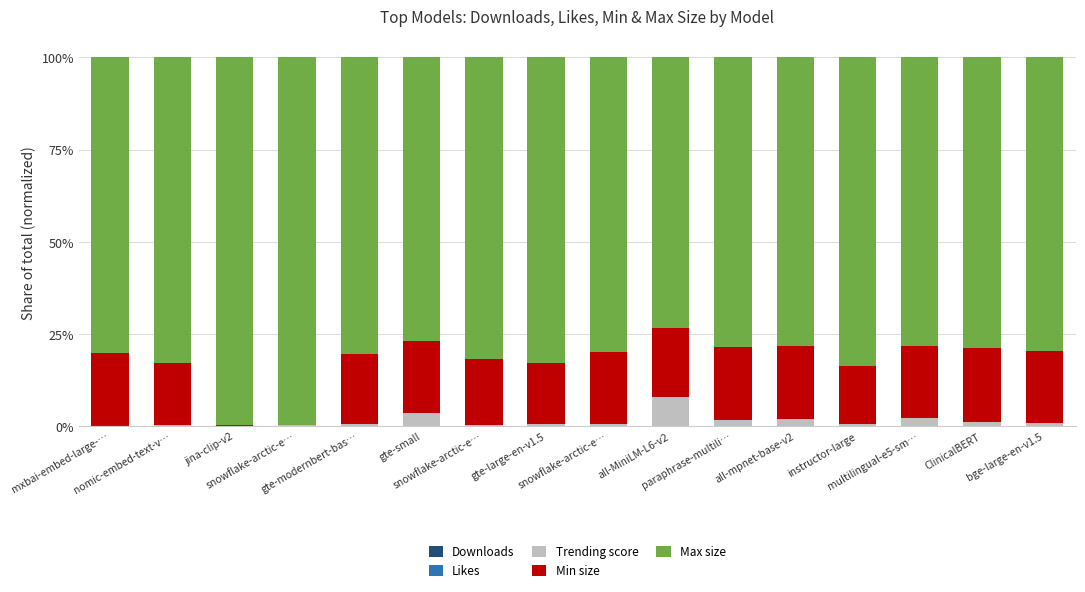

Are the bars grouped side by side (vs. stacked)?

No